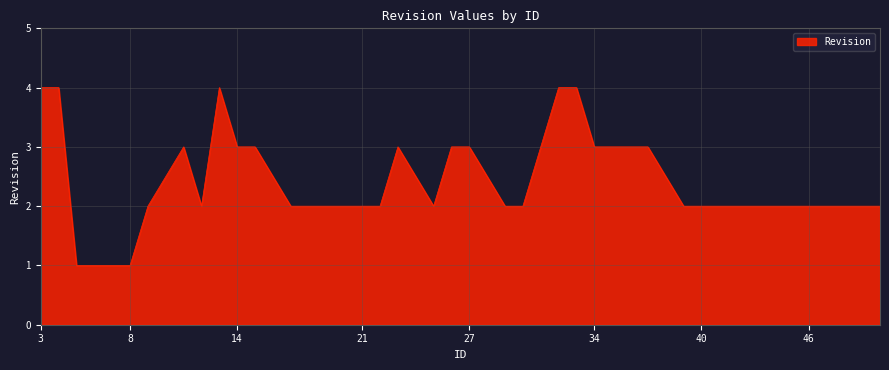

What is the maximum value shown in the chart?

4